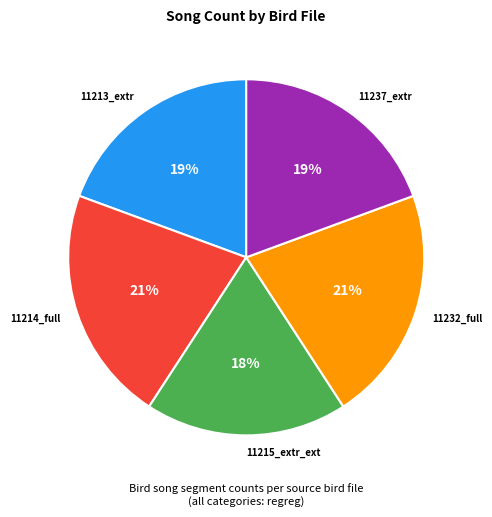

Does any single category account for the majority?

No